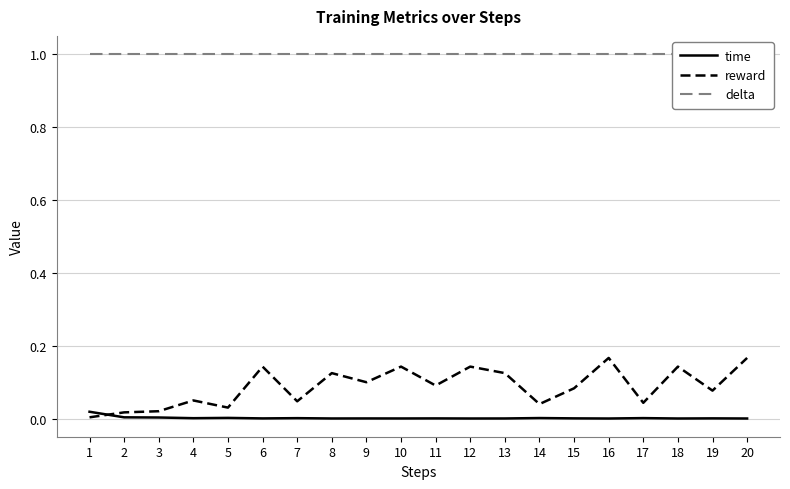

Reading left to right, list all the values displayed in this chart.

time: 1=0.0	2=0.0	3=0.0	4=0.0	5=0.0	6=0.0	7=0.0	8=0.0	9=0.0	10=0.0	11=0.0	12=0.0	13=0.0	14=0.0	15=0.0	16=0.0	17=0.0	18=0.0	19=0.0	20=0.0
reward: 1=0.0	2=0.0	3=0.0	4=0.1	5=0.0	6=0.1	7=0.0	8=0.1	9=0.1	10=0.1	11=0.1	12=0.1	13=0.1	14=0.0	15=0.1	16=0.2	17=0.0	18=0.1	19=0.1	20=0.2
delta: 1=1.0	2=1.0	3=1.0	4=1.0	5=1.0	6=1.0	7=1.0	8=1.0	9=1.0	10=1.0	11=1.0	12=1.0	13=1.0	14=1.0	15=1.0	16=1.0	17=1.0	18=1.0	19=1.0	20=1.0